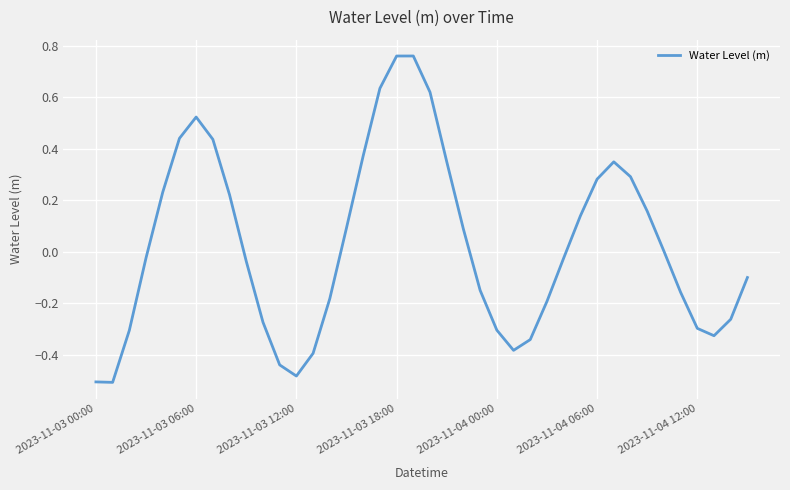

The value at 2023-11-04 12:00 is -0.2. True or false?

False